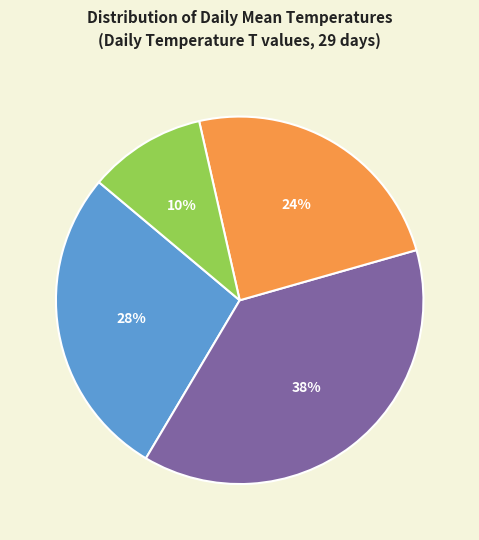

Is there any slice that represents more than half of the pie?

No